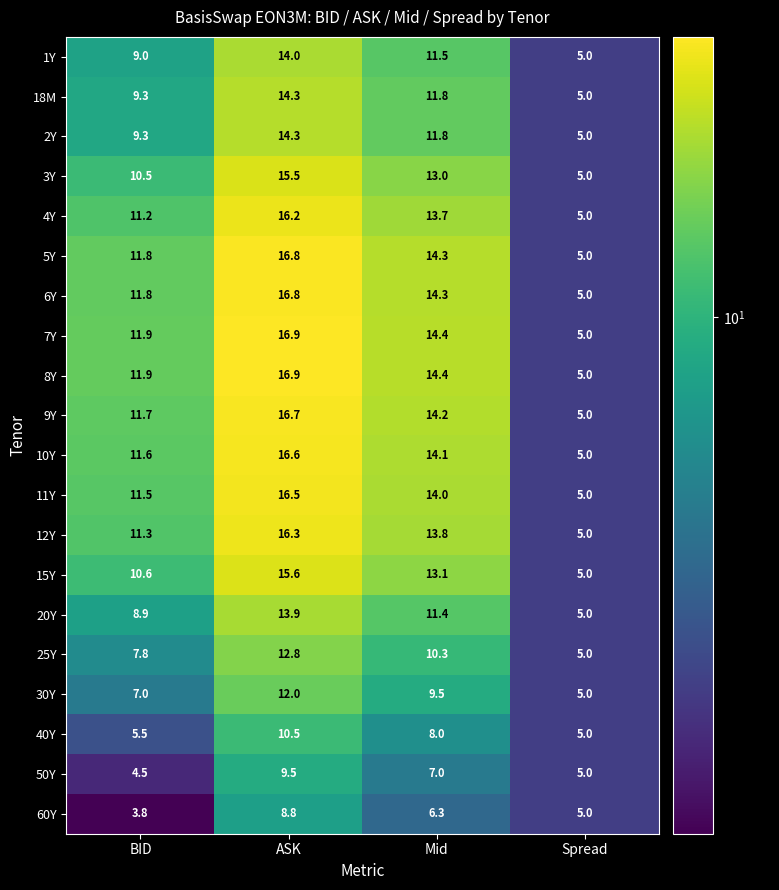

What is the spread (max minus min) of values at Mid?

8.1